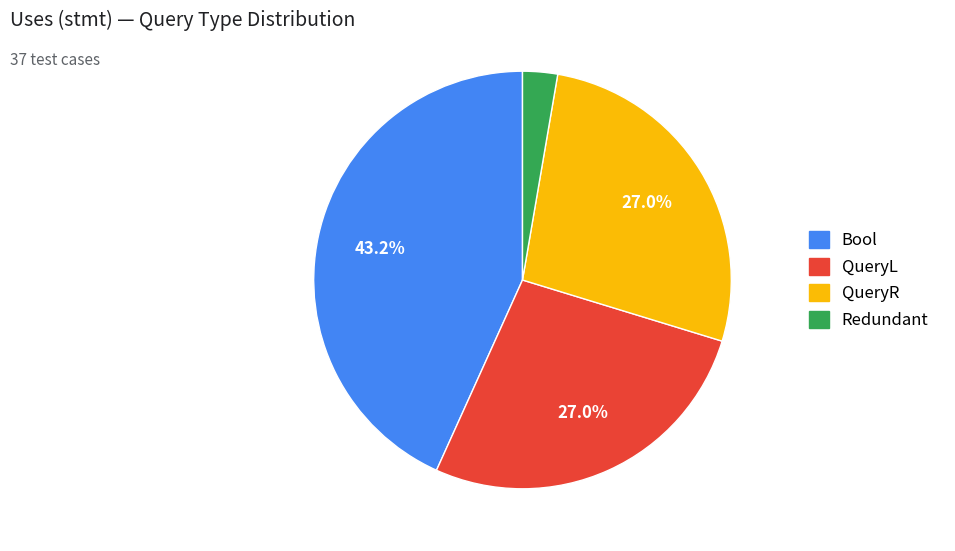

Which has a higher value, QueryR or Bool?

Bool